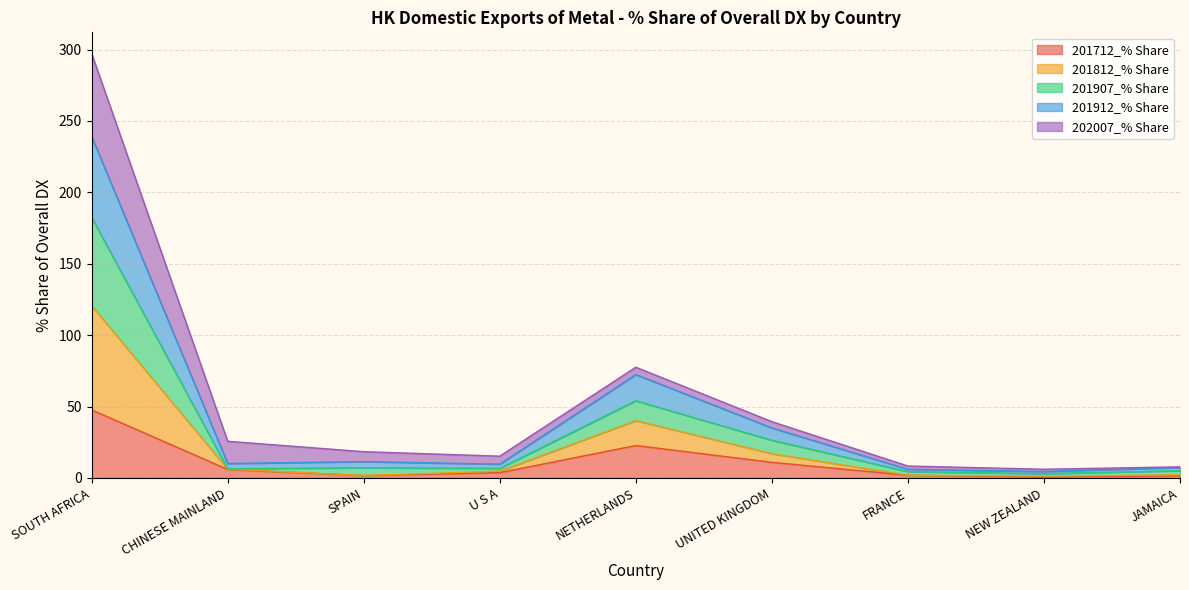

What is the smallest value displayed?

0.6